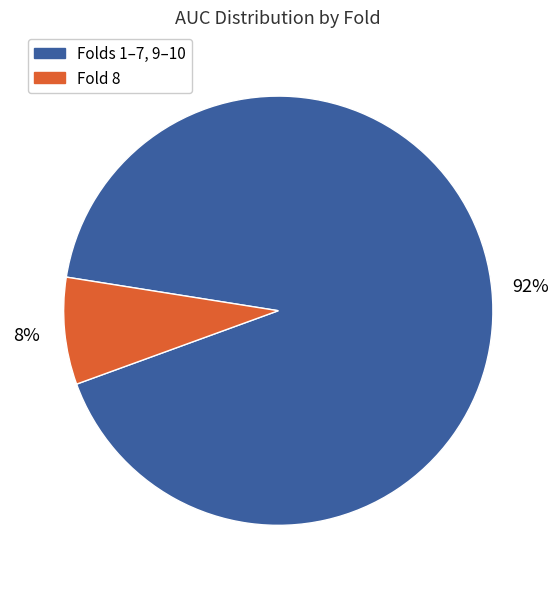

Does any single category account for the majority?

Yes